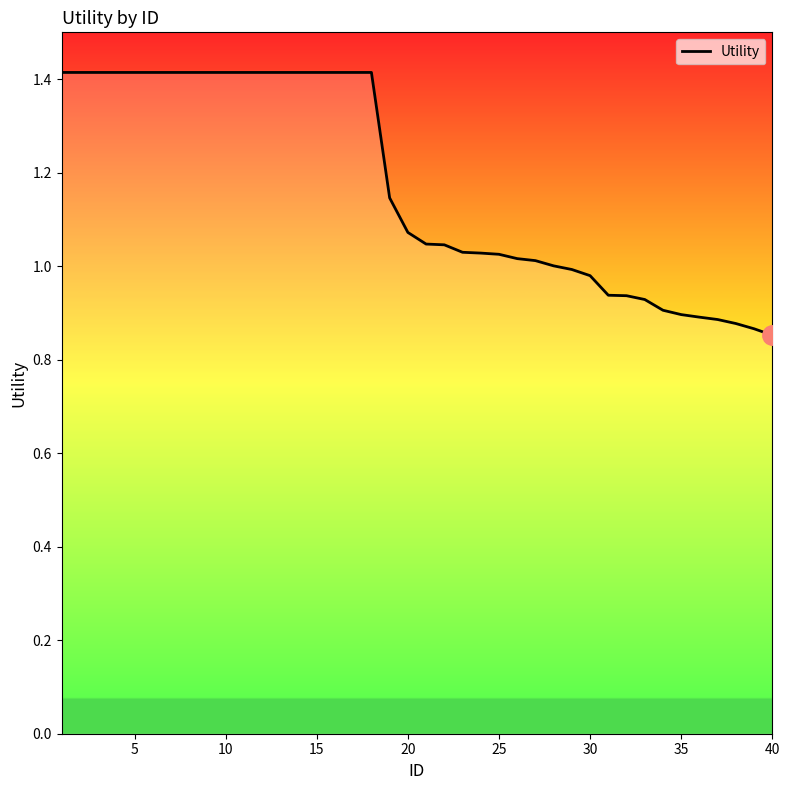

What is the difference between the maximum and minimum values?

0.6